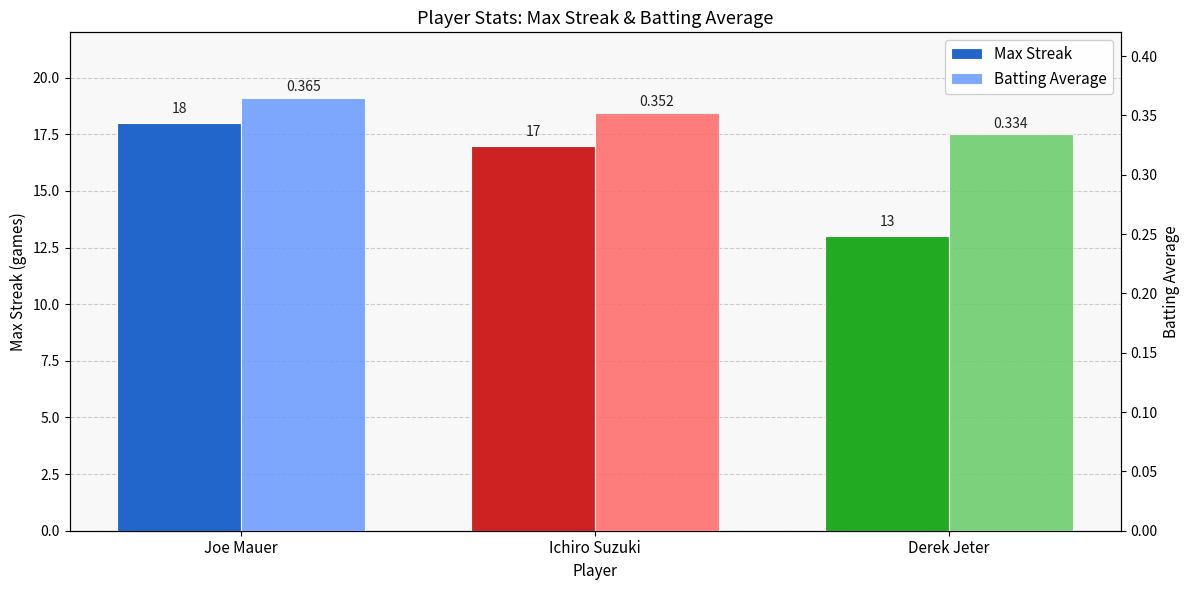

What is the sum of the Batting Average values at Joe Mauer and Ichiro Suzuki?

0.7